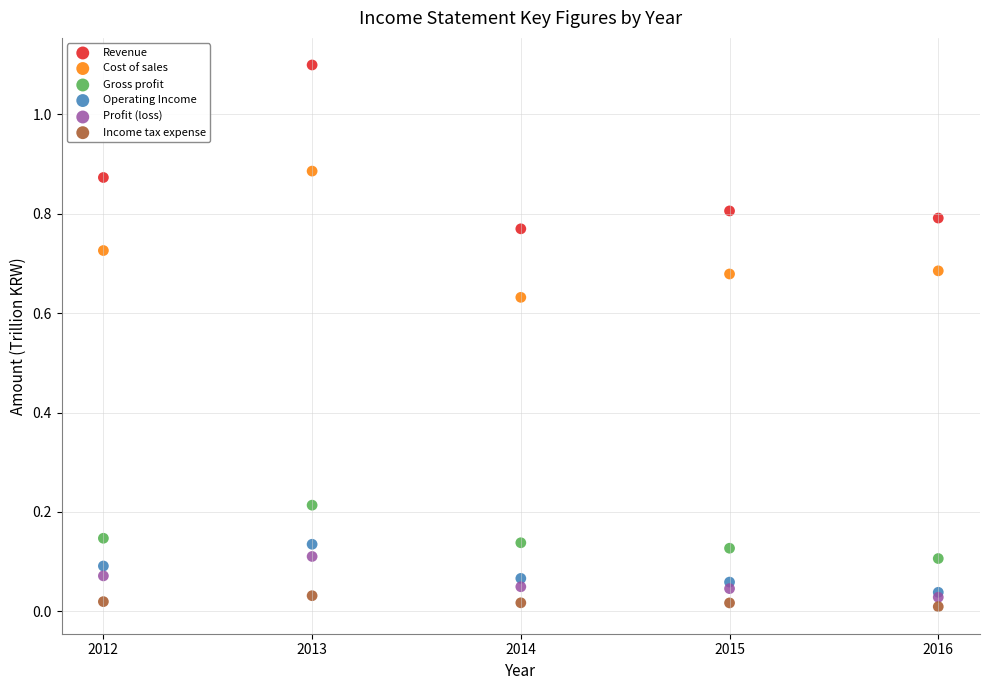

What are all the series names shown in the legend?

Revenue, Cost of sales, Gross profit, Operating Income, Profit (loss), Income tax expense